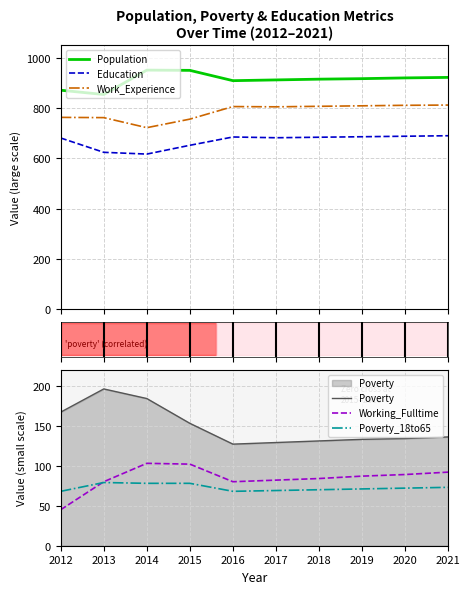

Does the chart display data point markers on the line(s)?

No